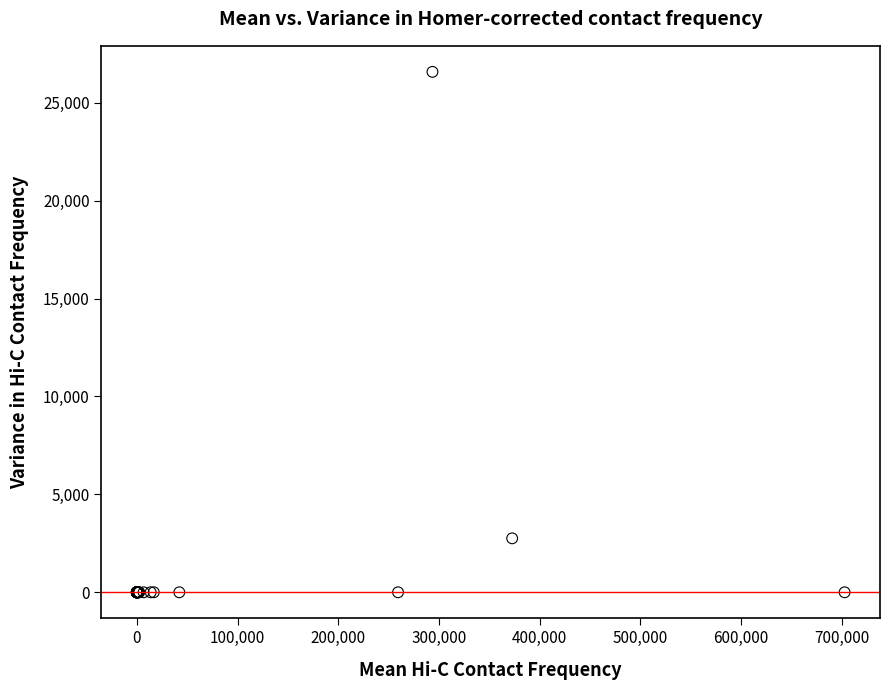

What Y value in the scatter plot is closest to 13289?

2755.8